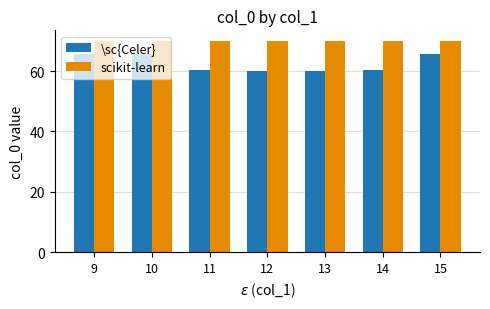

Rank the series by their average value, from highest to lowest.

scikit-learn, \sc{Celer}